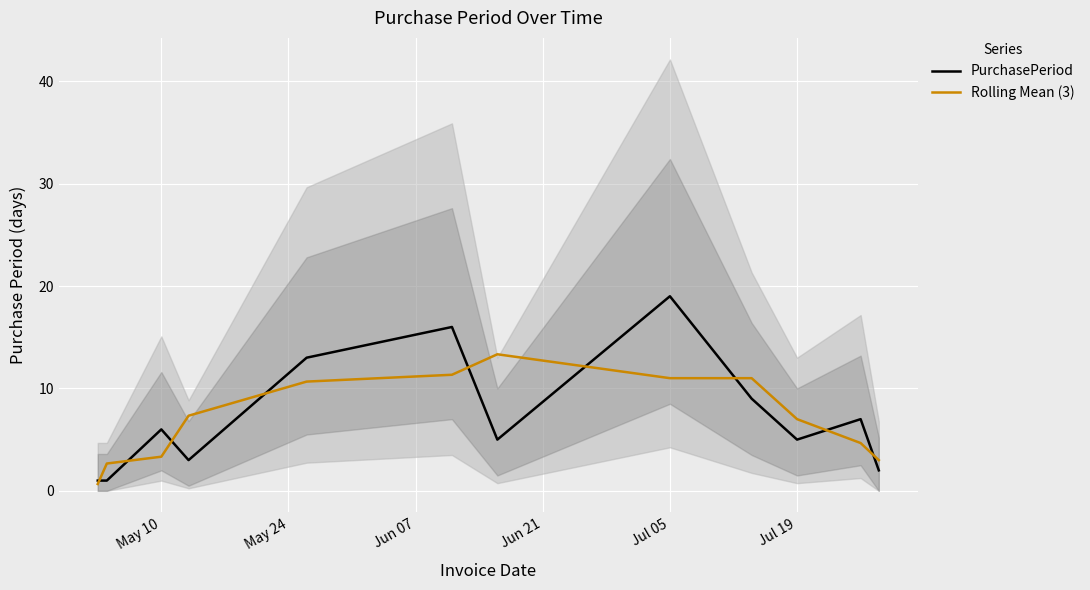

The value of PurchasePeriod at May 10 is 1.5. True or false?

False